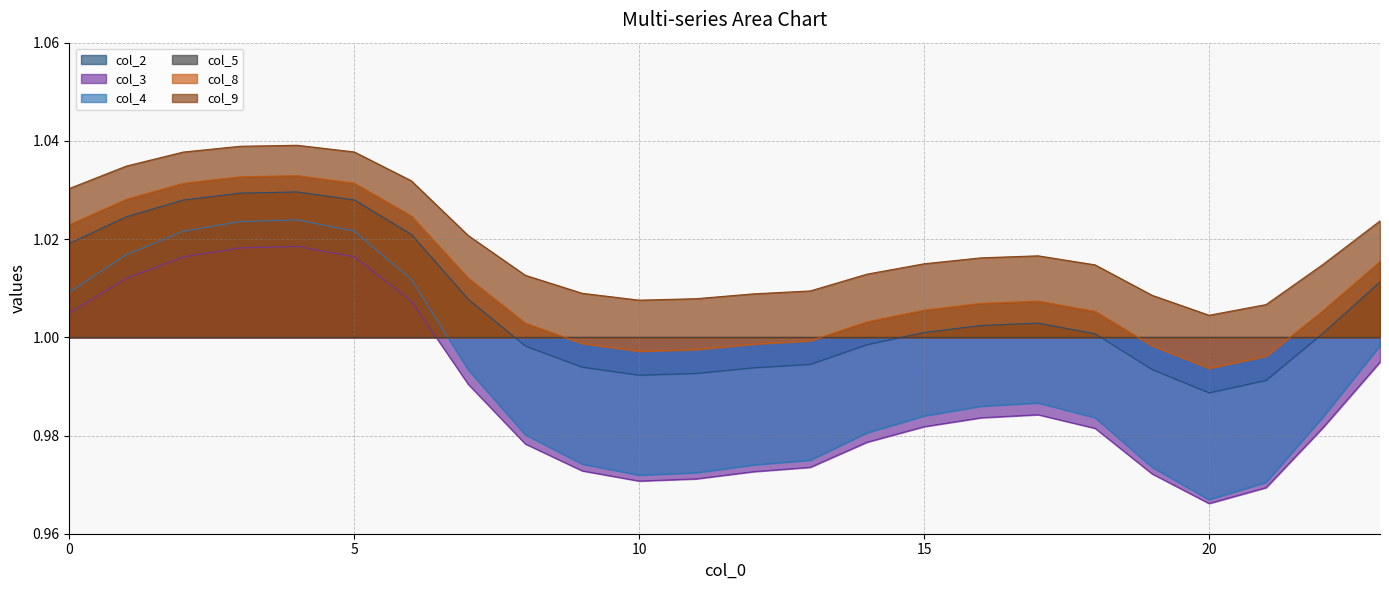

True or false: col_3 and col_9 intersect in this chart.

False